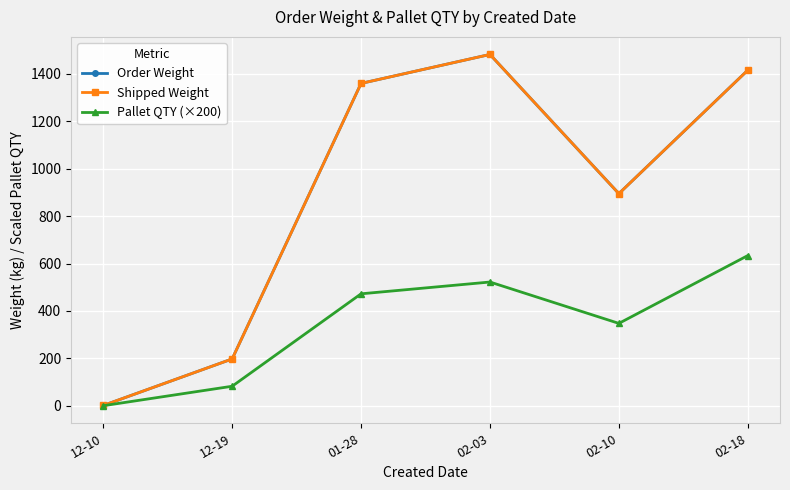

Reading left to right, transcribe all the data shown in this chart.

Order Weight: 12-10=2.0	12-19=198.0	01-28=1358.8	02-03=1480.8	02-10=894.4	02-18=1414.5
Shipped Weight: 12-10=2.0	12-19=198.0	01-28=1358.8	02-03=1480.8	02-10=894.4	02-18=1414.5
Pallet QTY (×200): 12-10=1.0	12-19=83.0	01-28=472.4	02-03=522.1	02-10=347.8	02-18=633.5